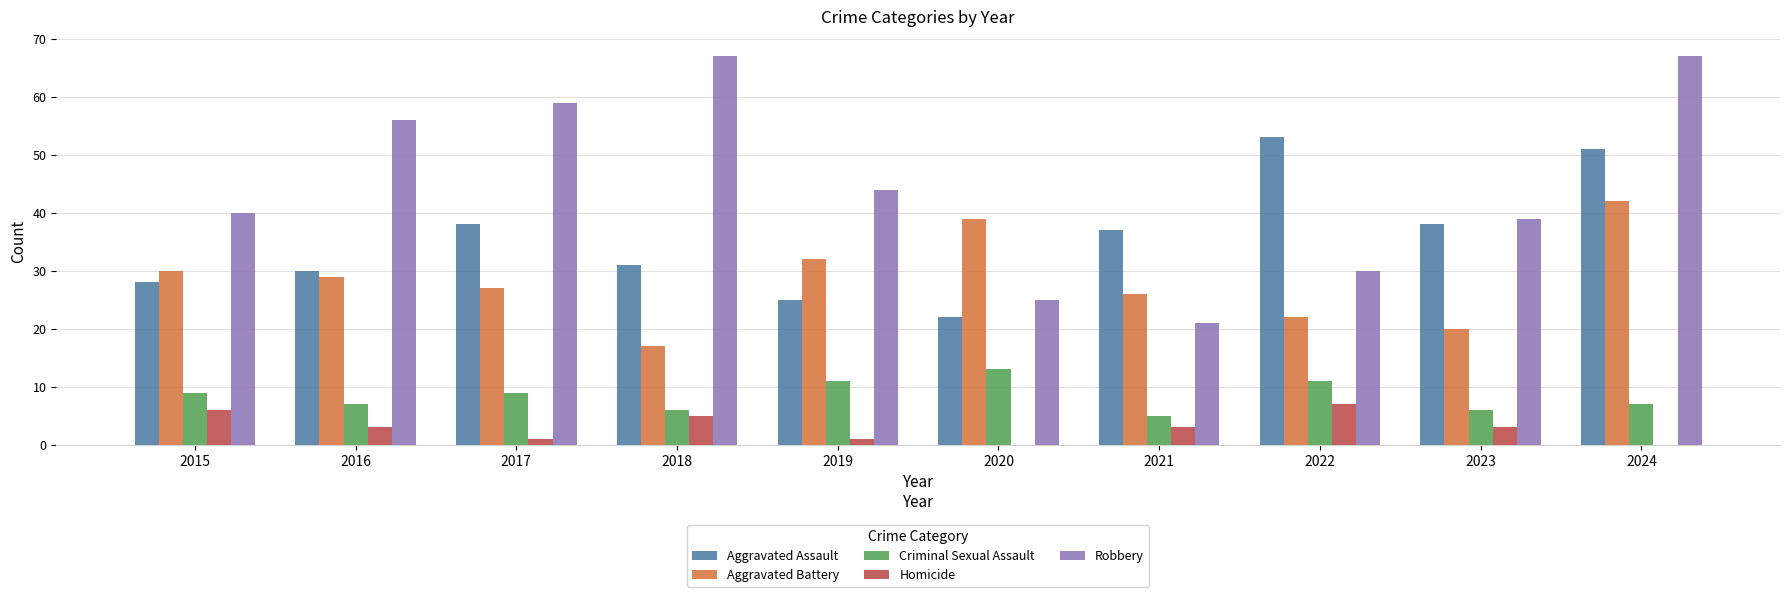

Which series changed the most between 2016 and 2017?

Aggravated Assault